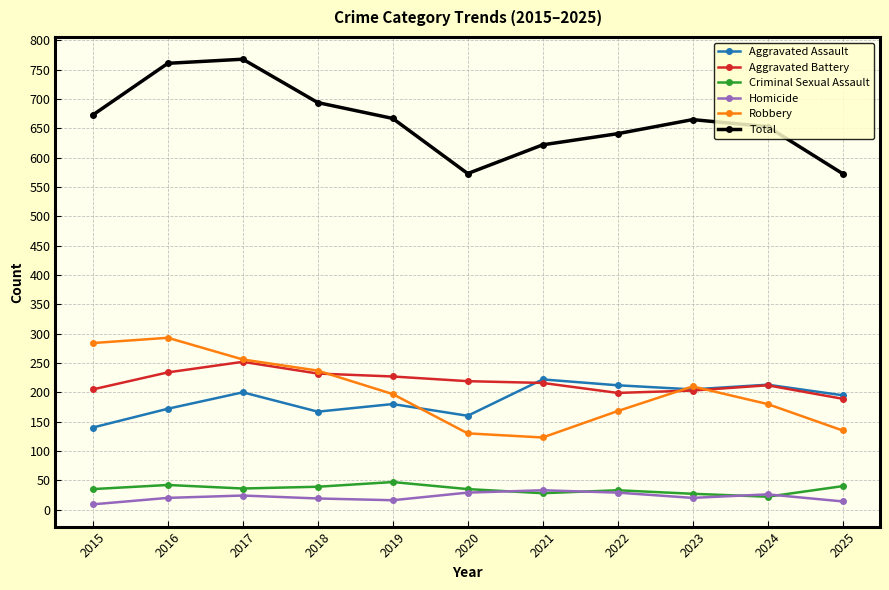

What is the difference between the highest and lowest values at 2021?

594